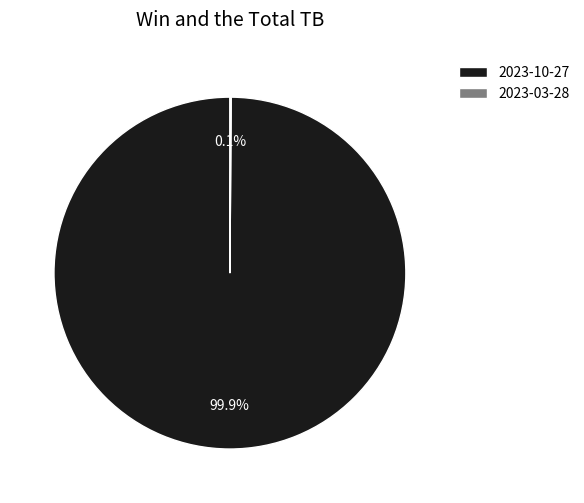

How much of the chart is everything except 2023-10-27?

0.1%